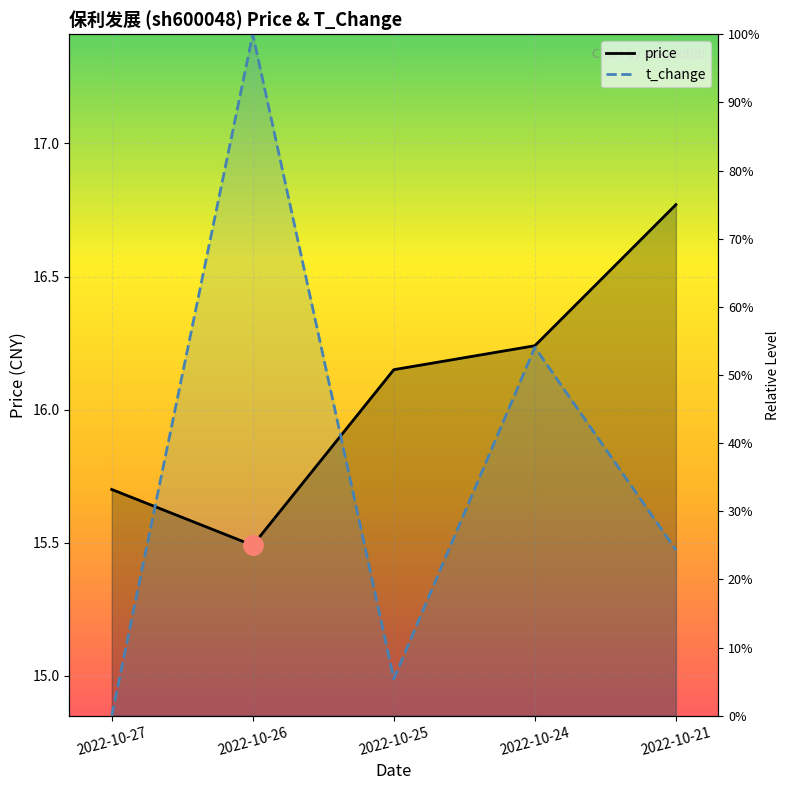

In t_change, how many points are higher than both neighbors (excluding endpoints)?

2